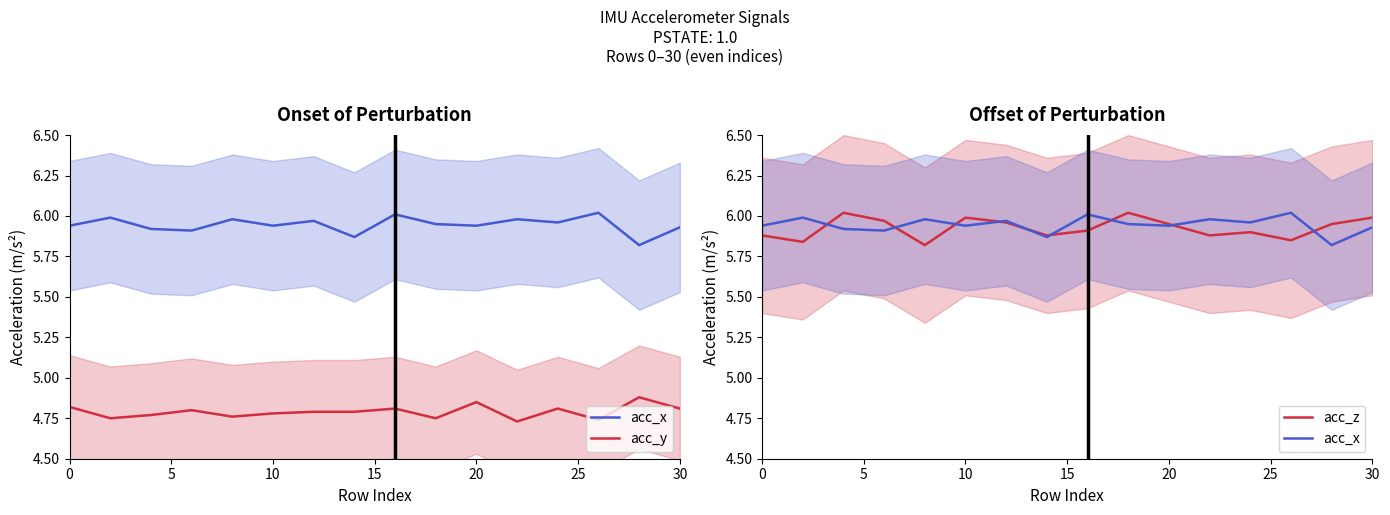

Is the value of acc_y at 10 greater than the value of acc_x at 30?

No